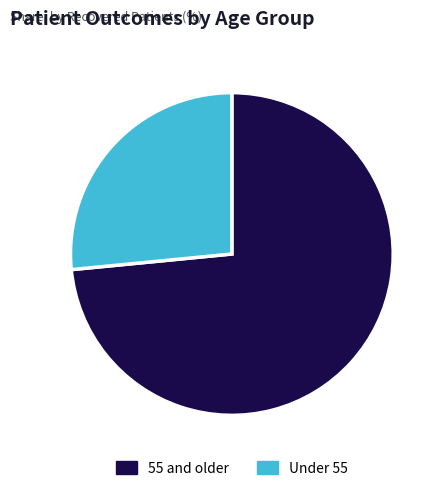

The Under 55 slice represents 19% of the pie. True or false?

False